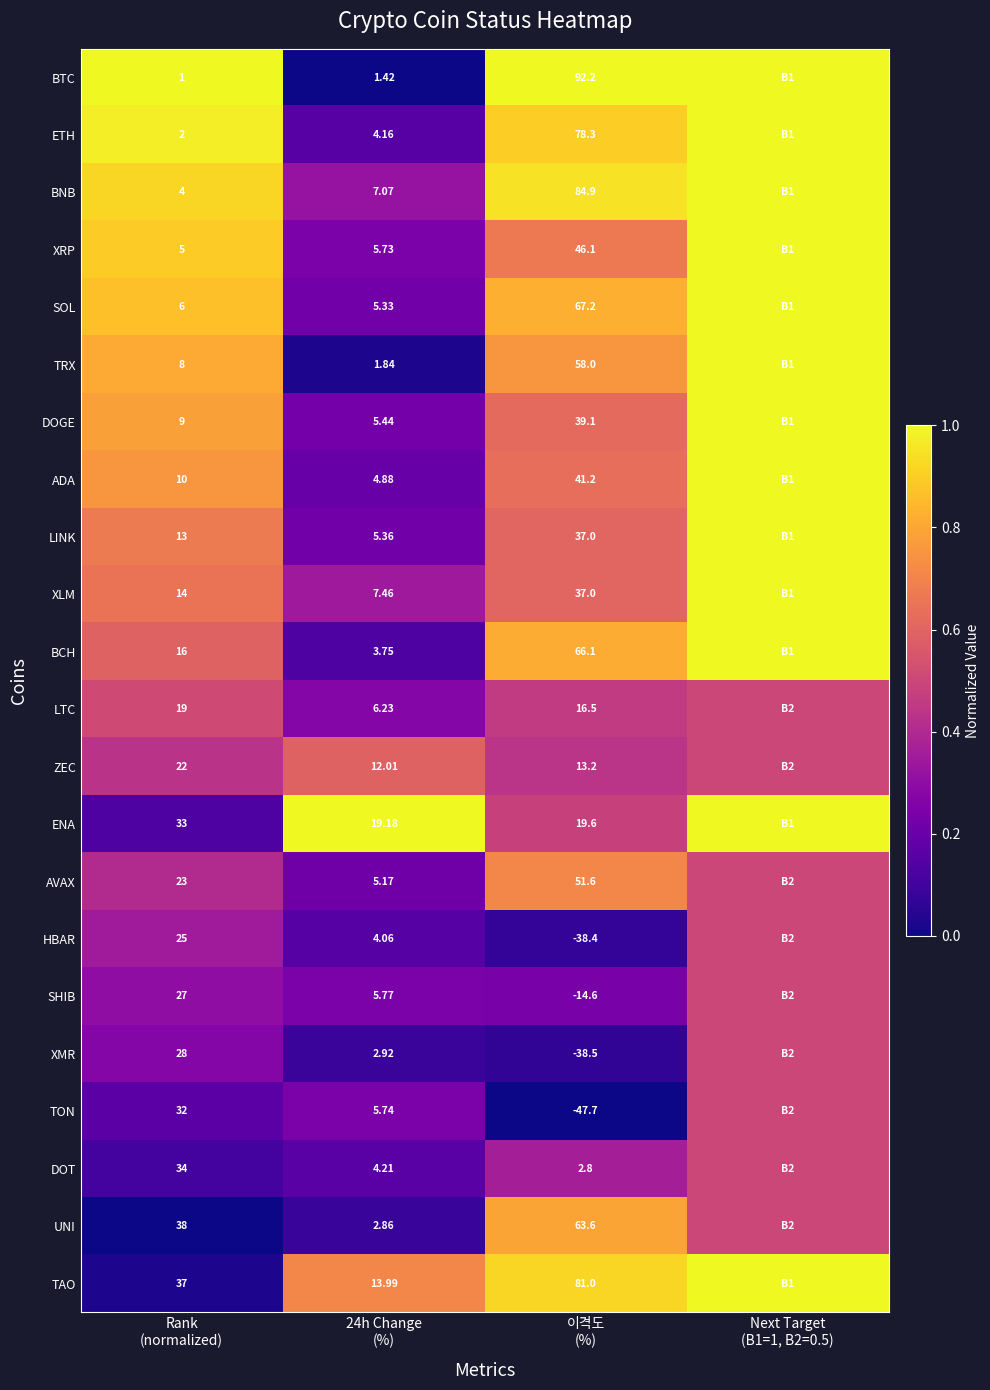

At which category is the sum across all series the highest?

Next Target
(B1=1, B2=0.5)